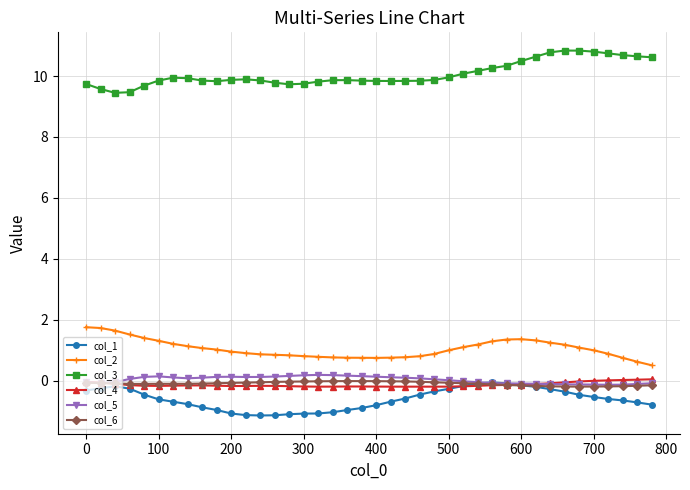

How many data points does each series have?

40